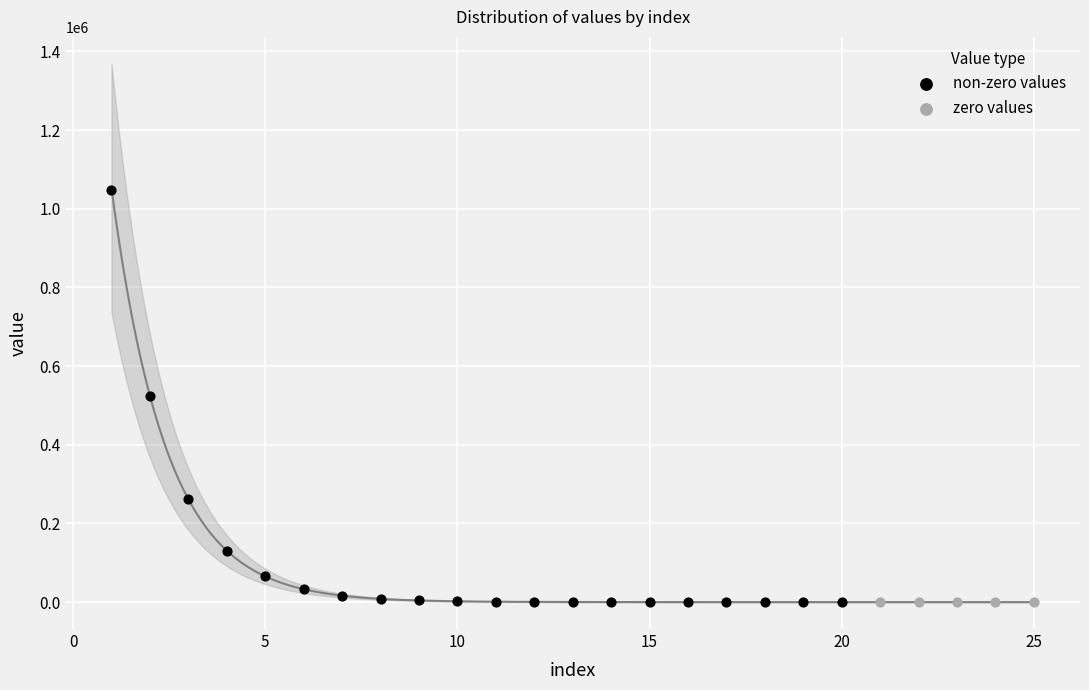

Which series reaches the maximum Y coordinate?

non-zero values